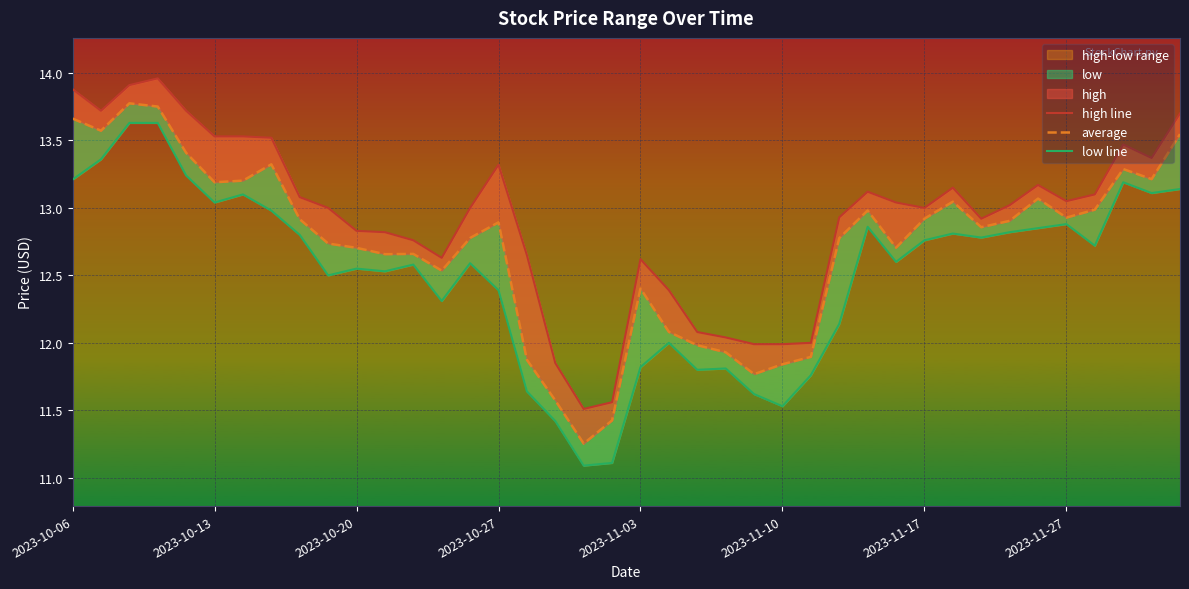

What is the value of the average point at the 5th from the left?

13.4